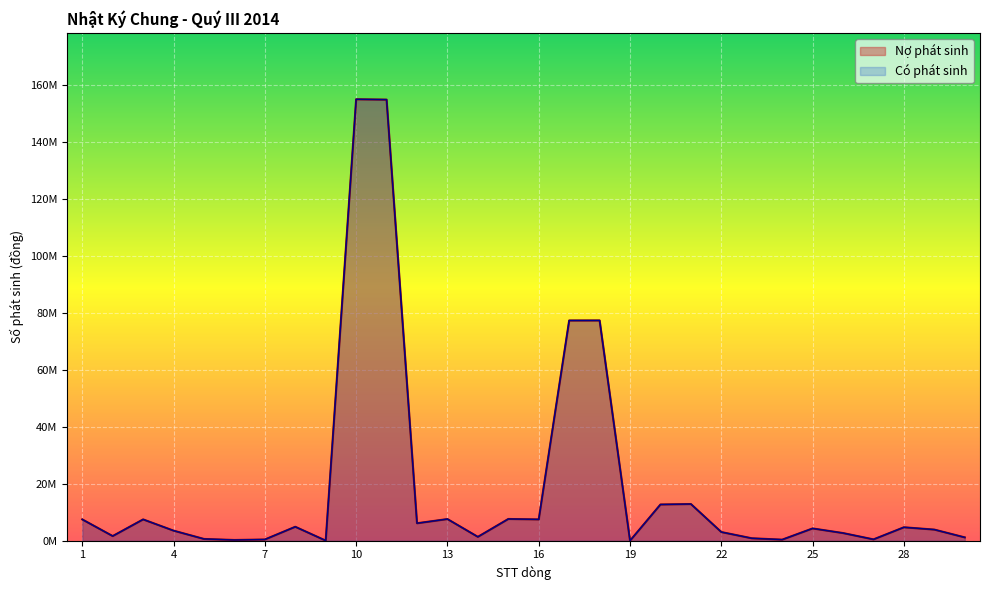

Rank the series at 29 from highest to lowest value.

Nợ phát sinh, Có phát sinh